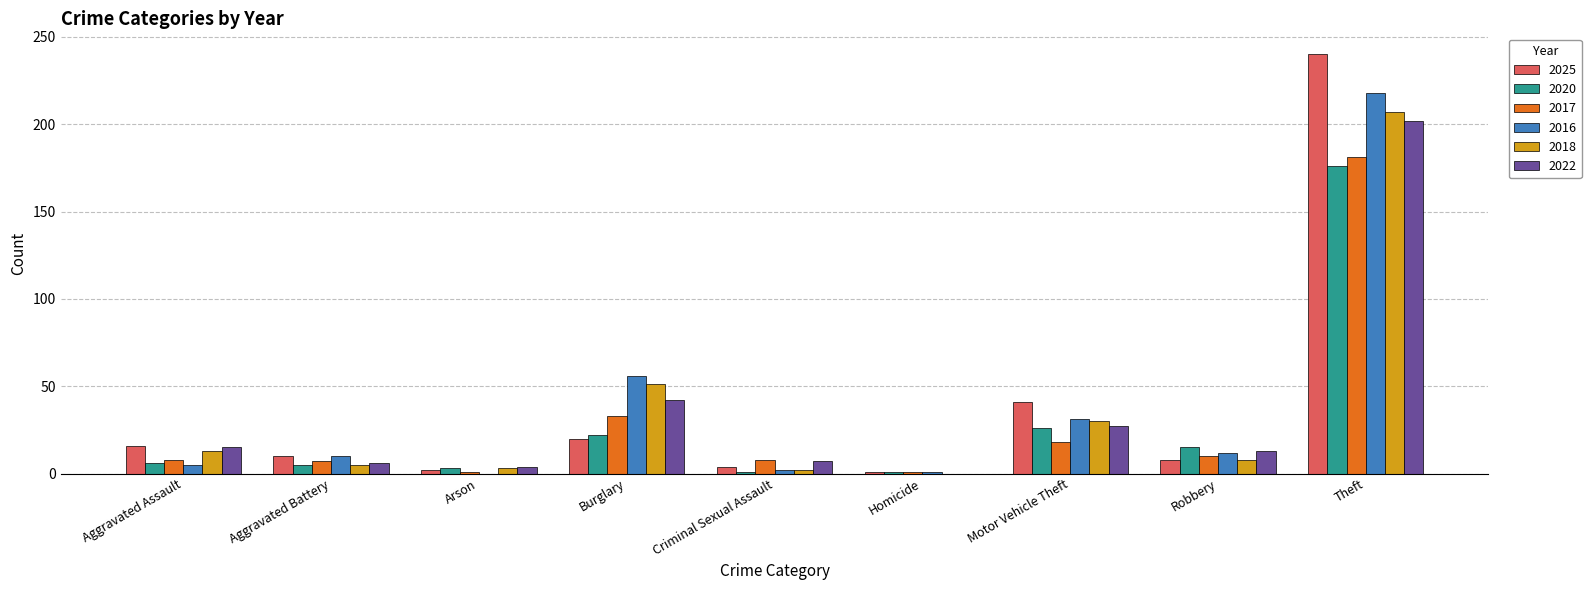

Is it true that 2017 equals 7 at Aggravated Battery?

True